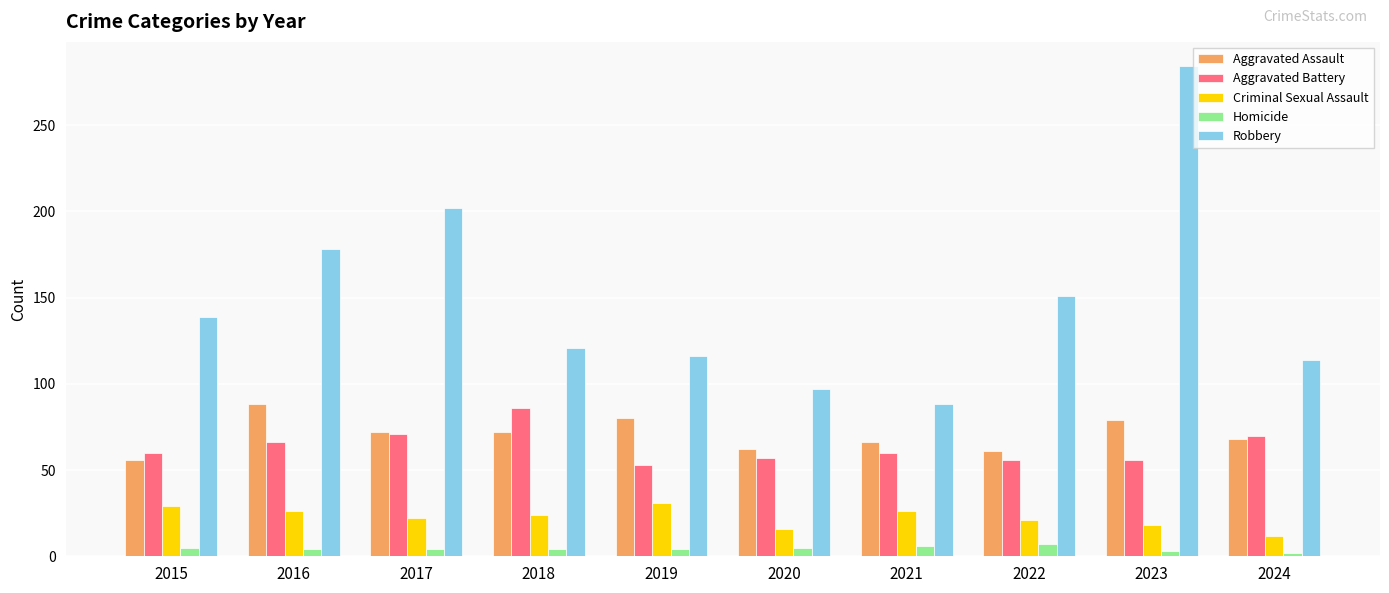

Count the number of data series in this chart.

5